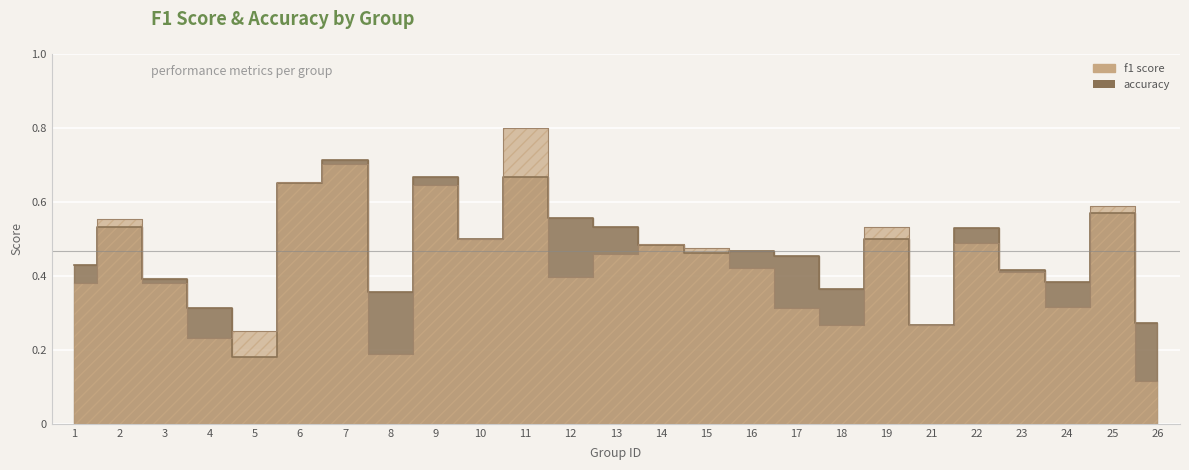

Read the f1 value at 19.

0.5